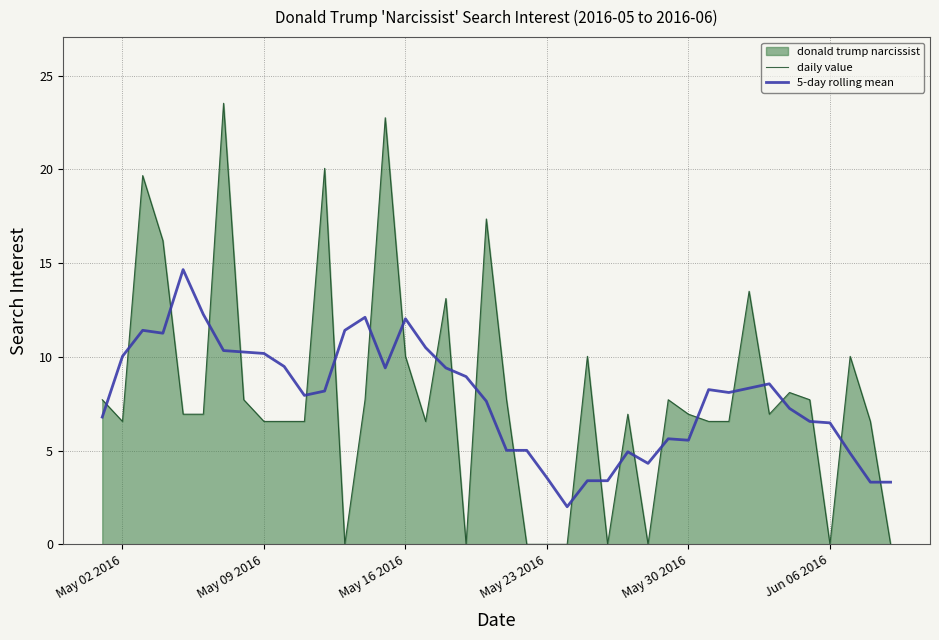

How many values in daily value are above zero?

31